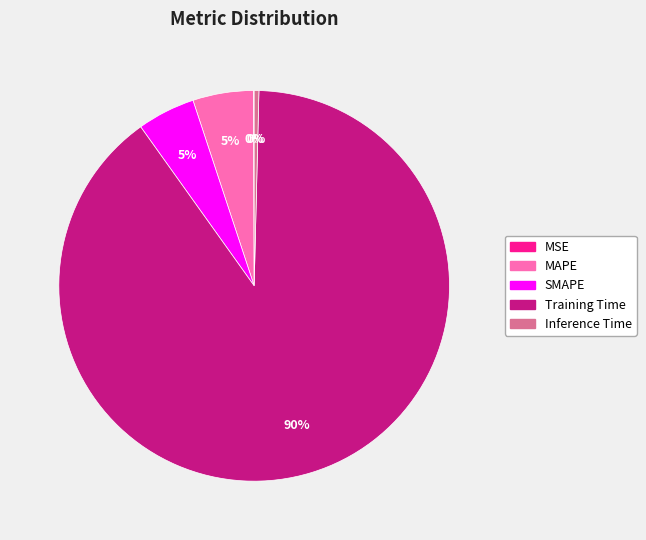

True or false: Inference Time accounts for 0% of the total.

True